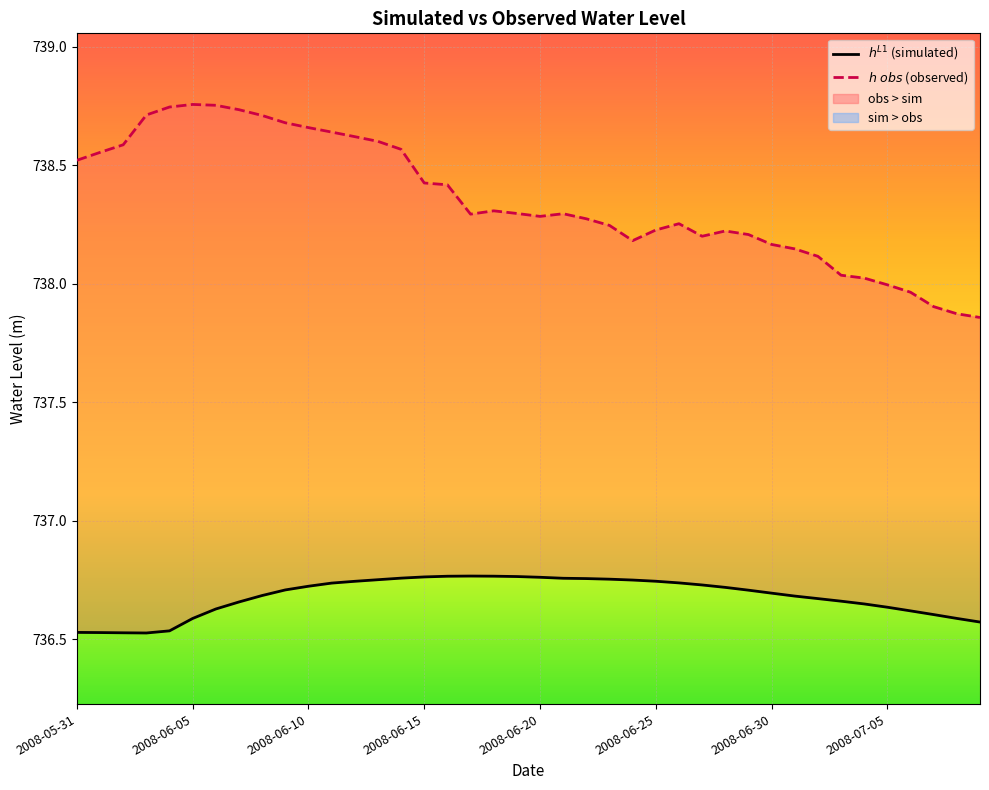

What is the sum of the $h^{L1}$ (simulated) values at 28 and 20?

1473.5